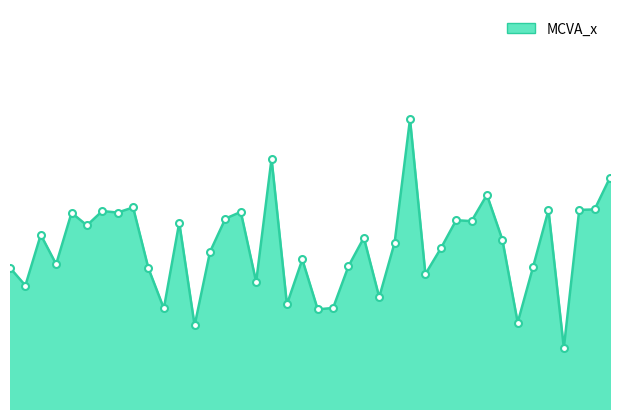

Does the chart display data point markers on the line(s)?

No